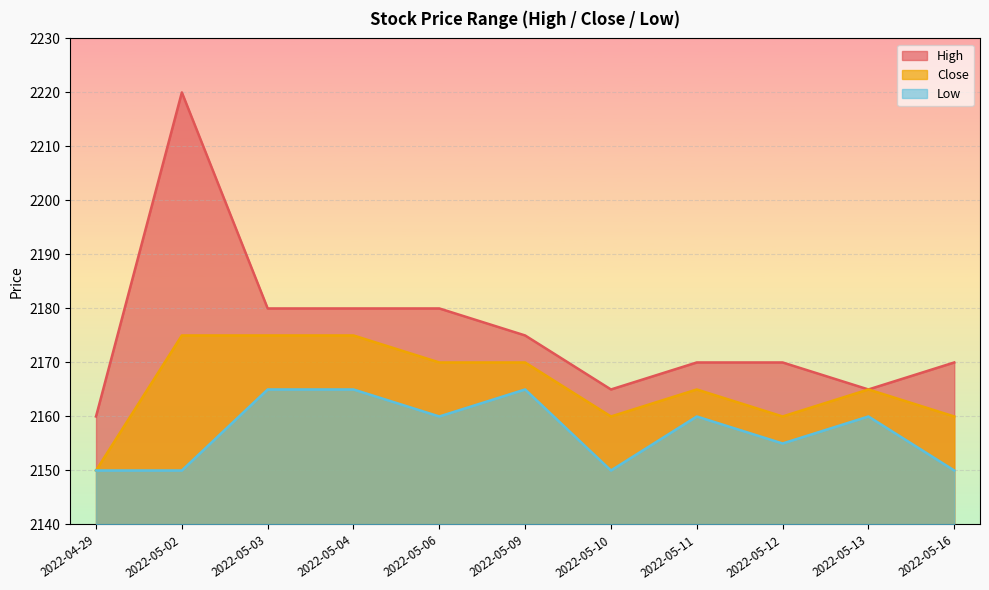

How many lines are shown in the chart?

3